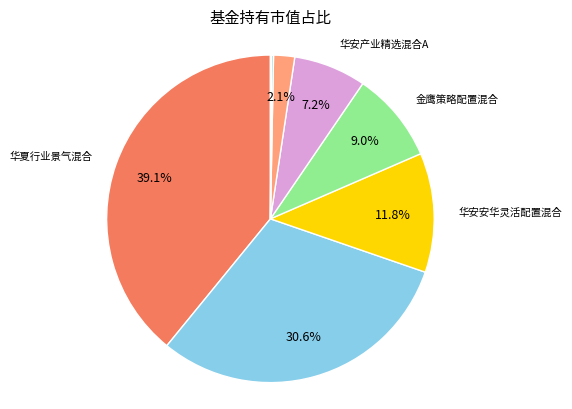

Does any single category account for the majority?

No